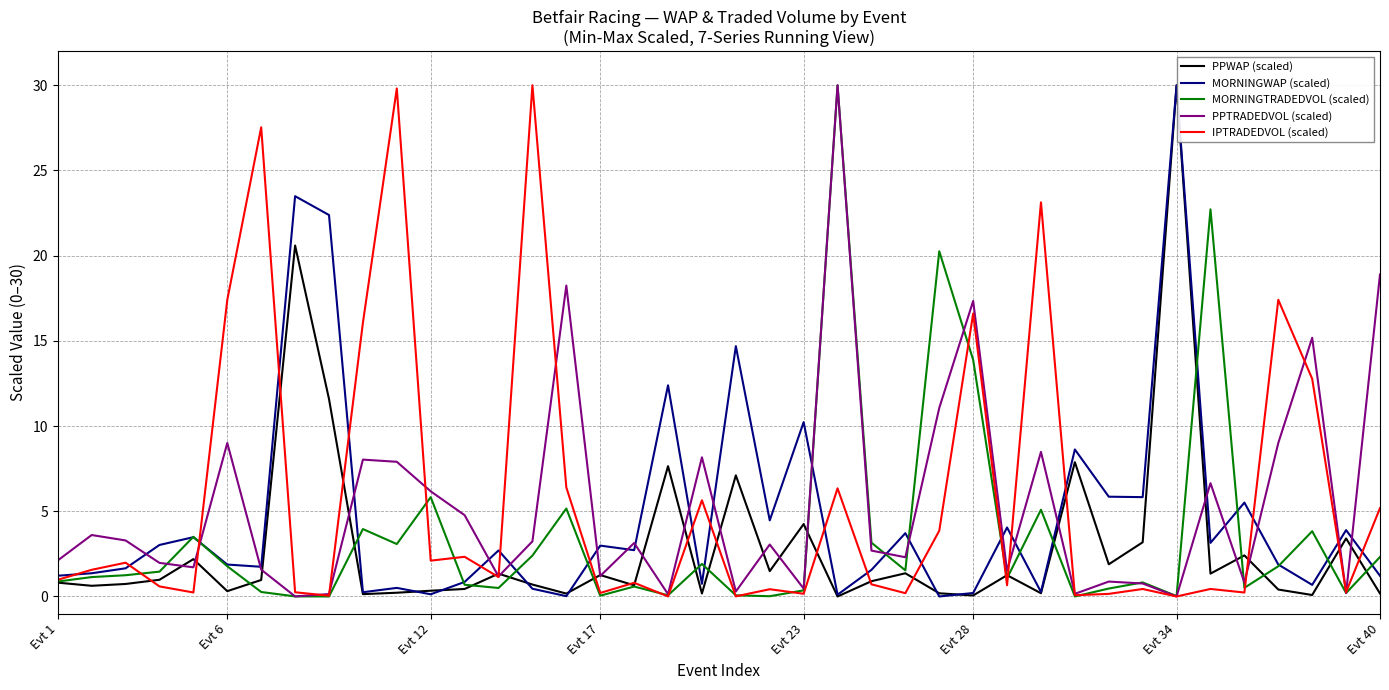

After their last crossing, which series has the higher values: MORNINGWAP (scaled) or IPTRADEDVOL (scaled)?

IPTRADEDVOL (scaled)